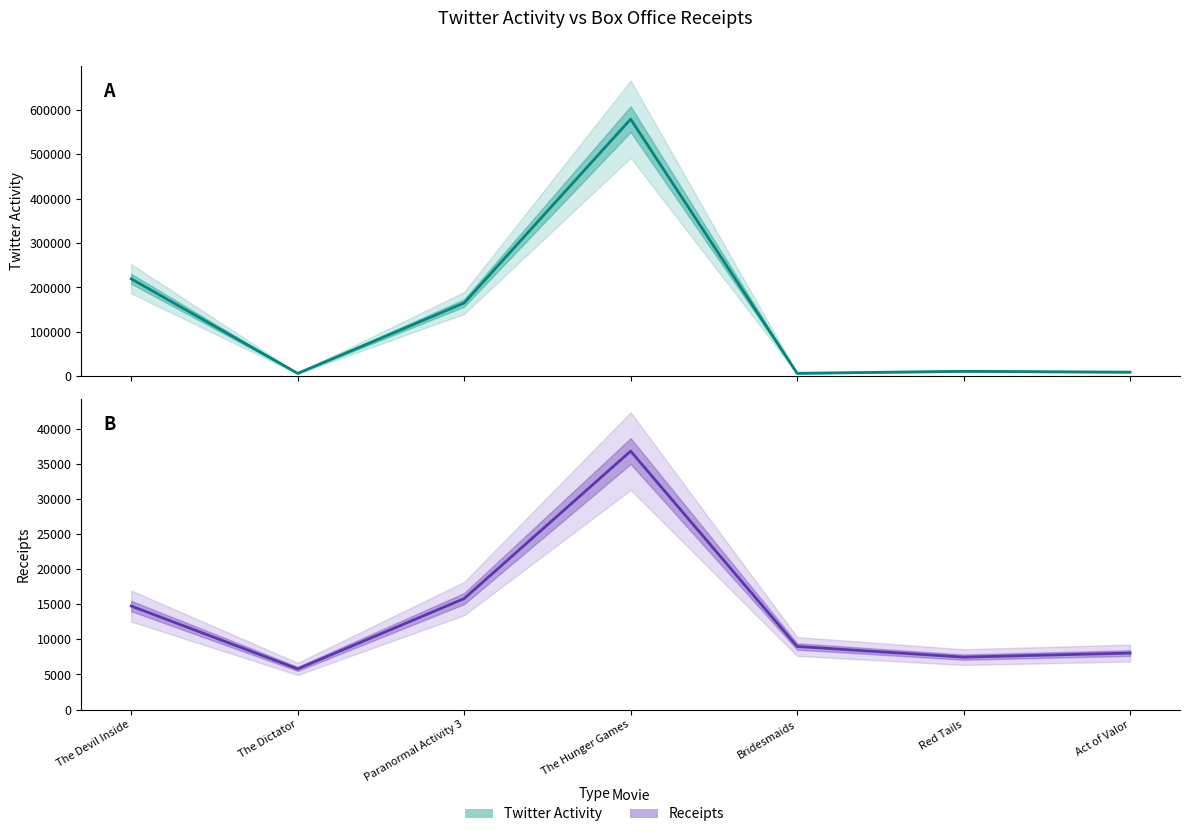

What position from the right is The Devil Inside?

7